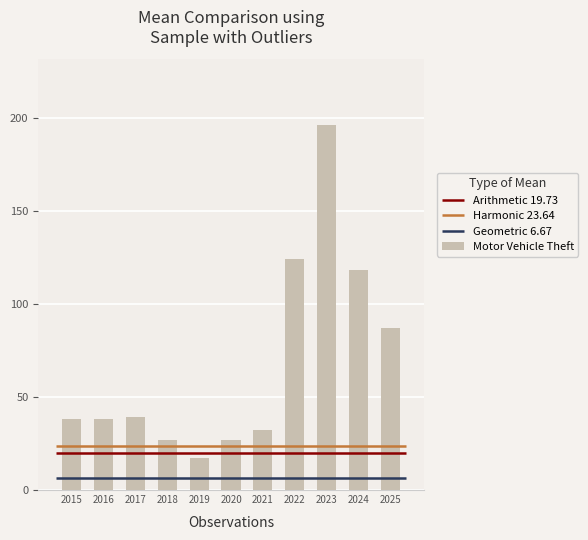

Rank the categories by value from lowest to highest.

2019, 2018, 2020, 2021, 2015, 2016, 2017, 2025, 2024, 2022, 2023